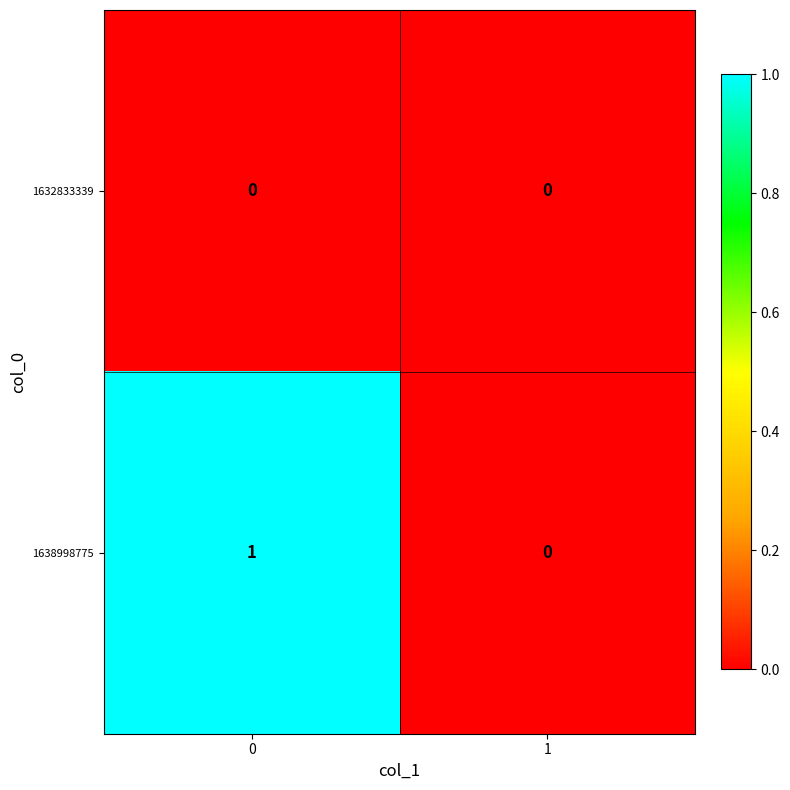

List the series in order of their overall mean, lowest first.

1632833339, 1638998775